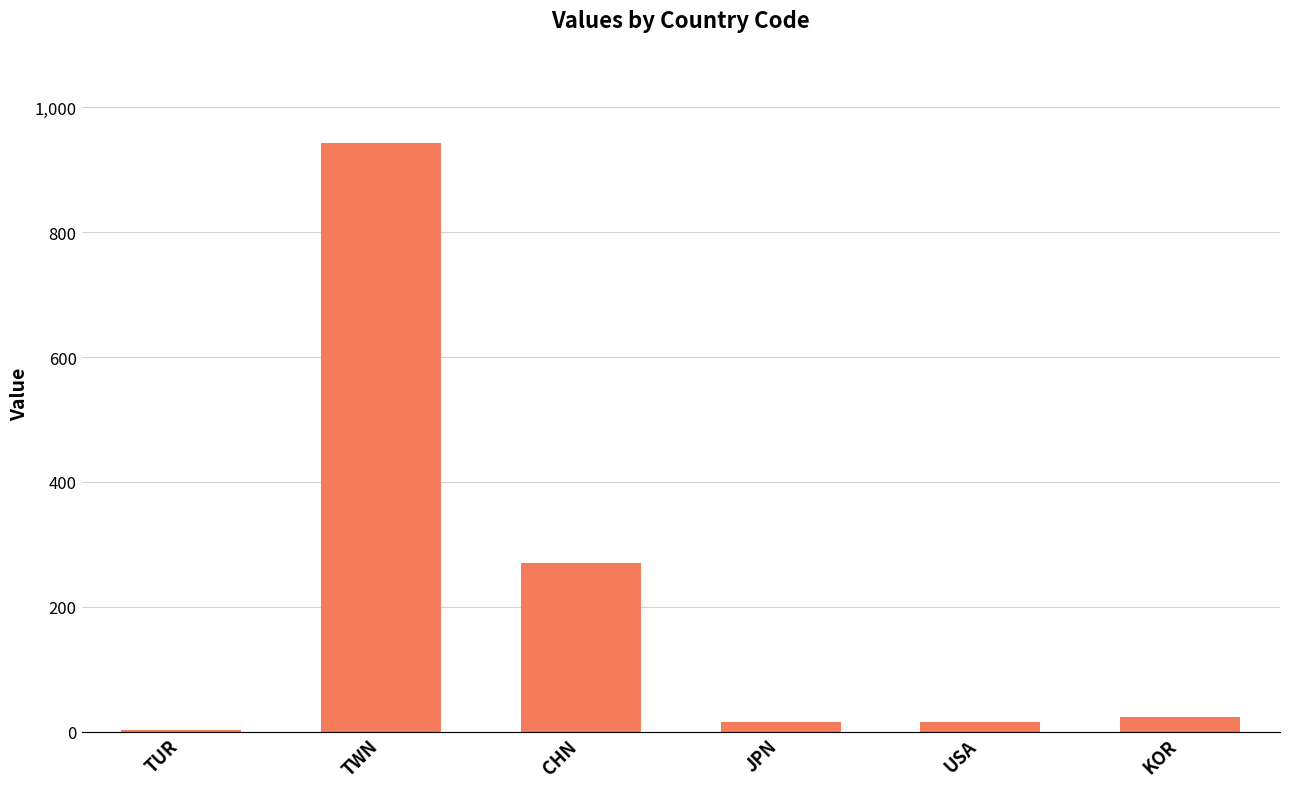

Reading left to right, transcribe all the data shown in this chart.

2	943	270	16	16	23